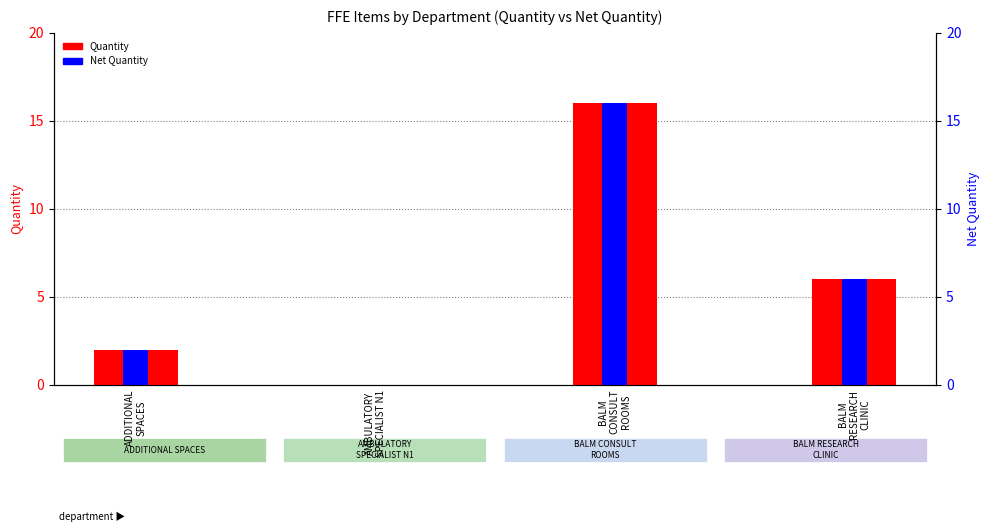

What is the value of the Net Quantity bar at the 3rd from the left?

16